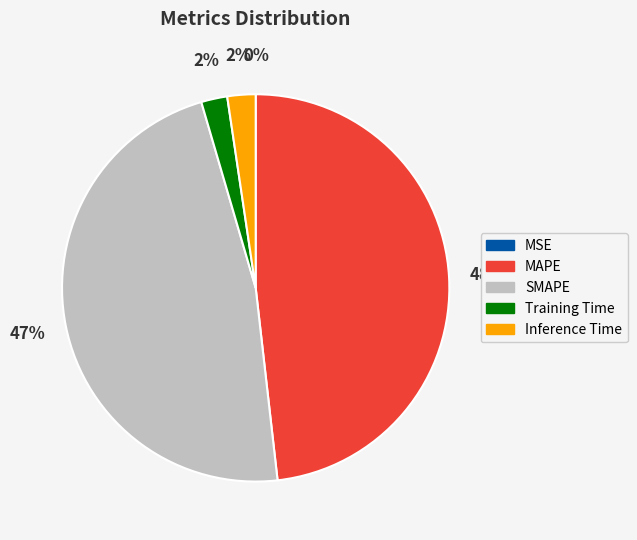

Between Inference Time and SMAPE, which is larger?

SMAPE